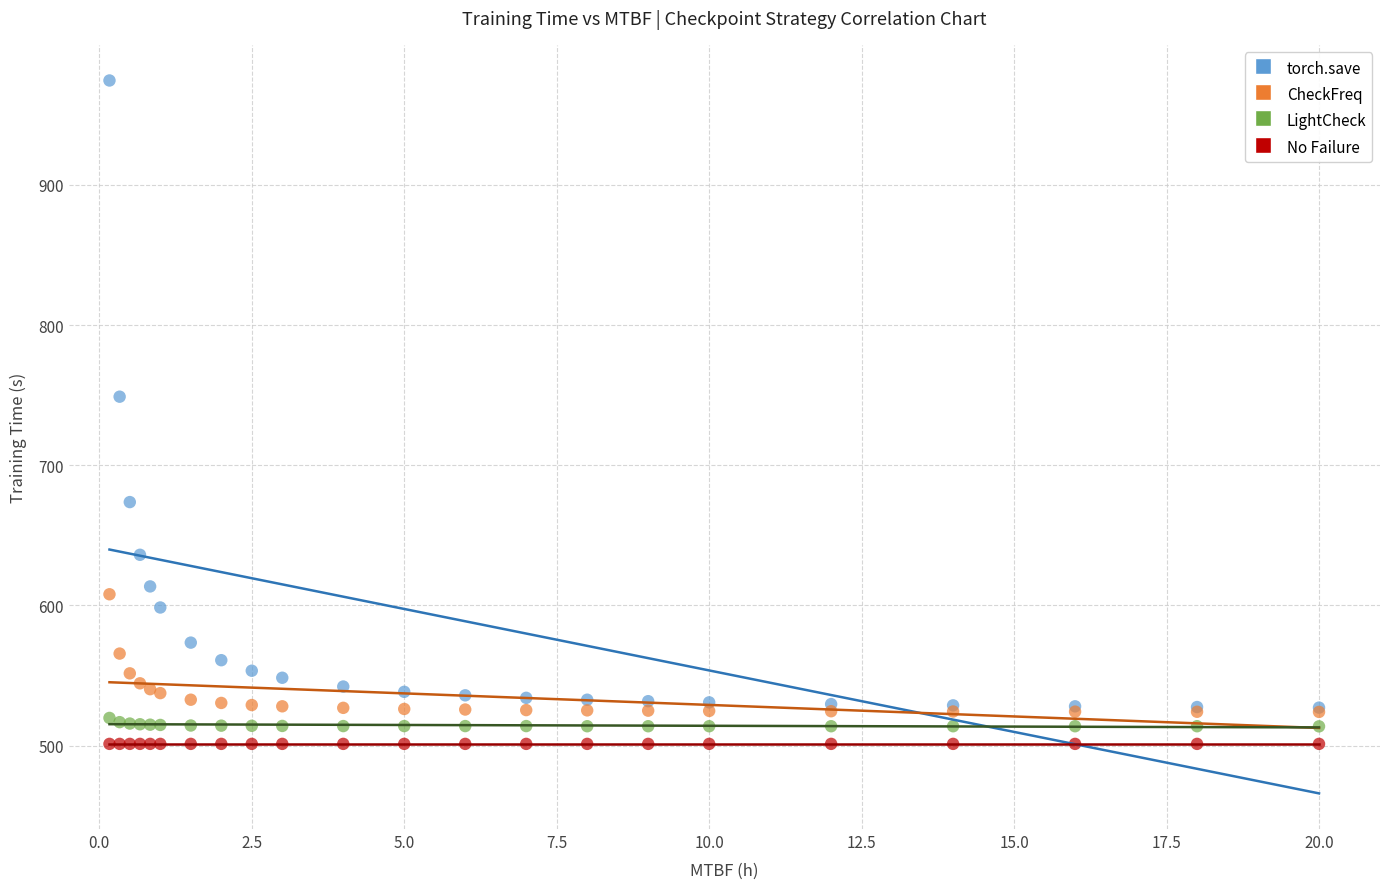

Across all series, what Y value is closest to 737?

748.9